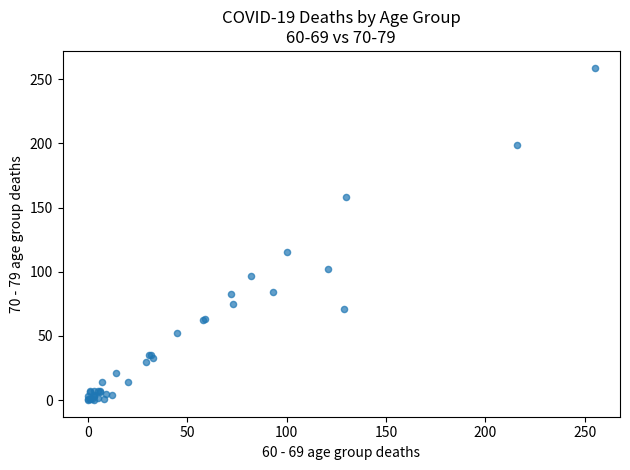

What Y value in the scatter plot is closest to 129?

115